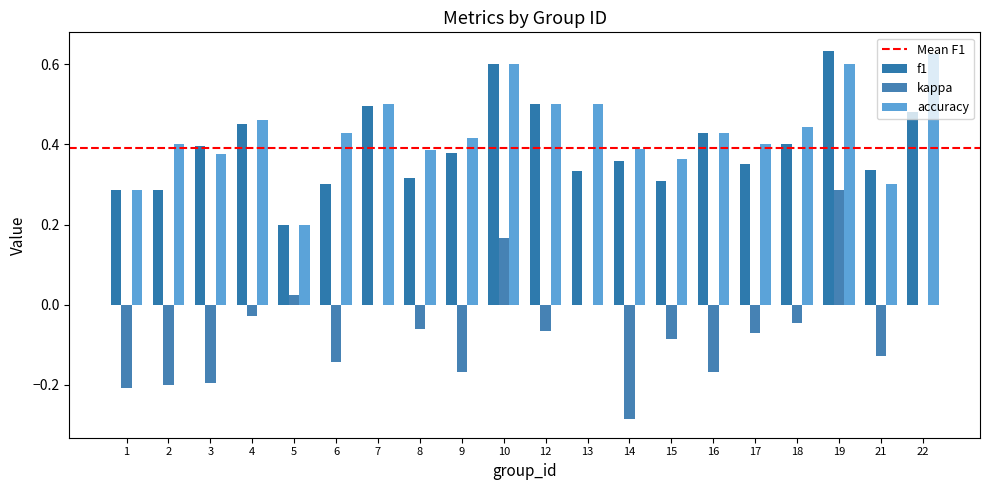

Between 22 and 18, which is larger?

22